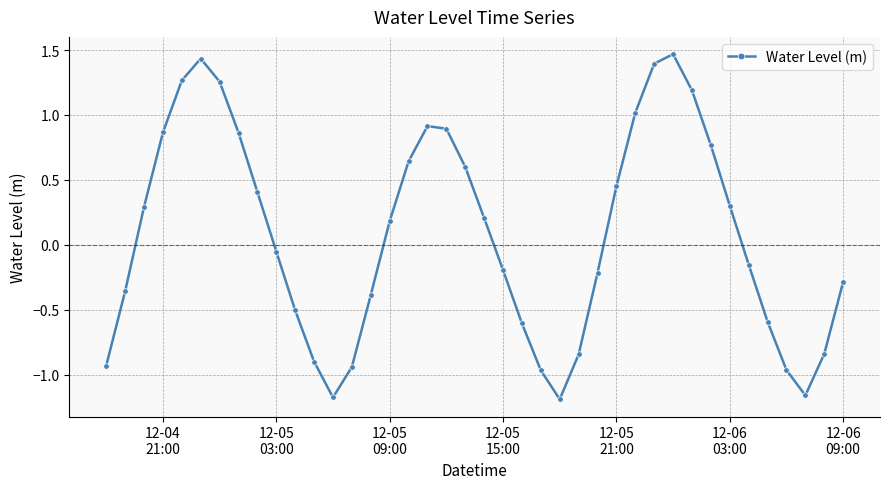

What is the difference between the maximum and second lowest values?

2.6